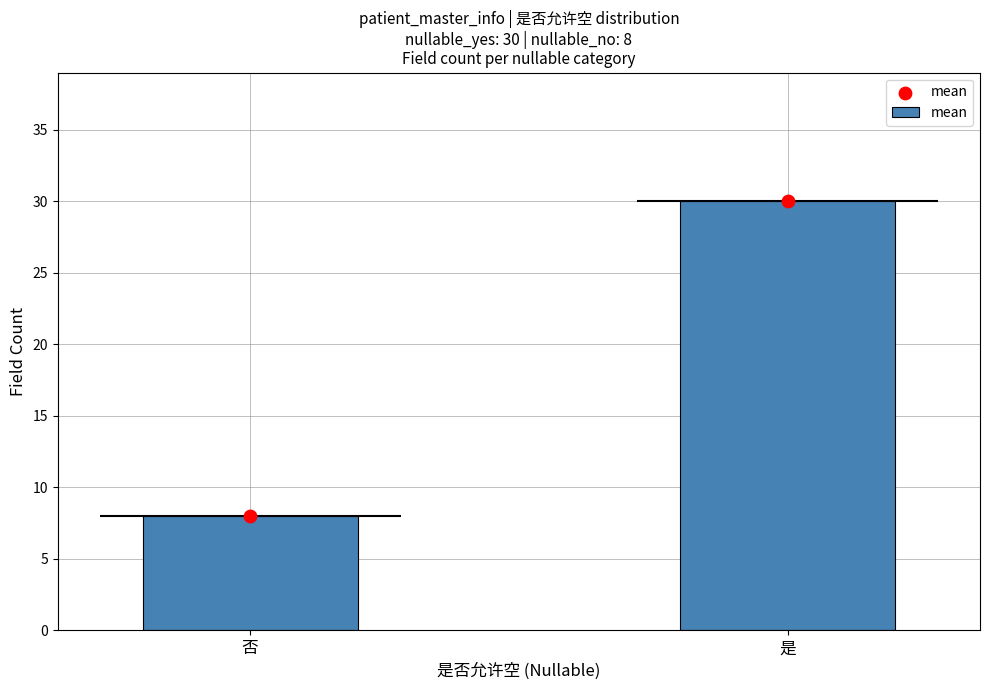

What is the change in value from 否 to 是?

+22